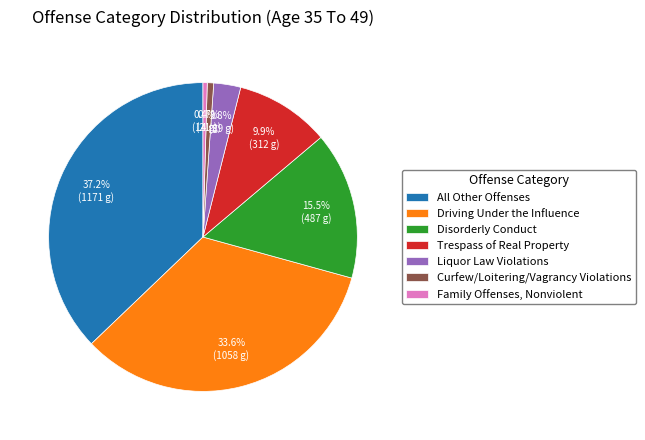

What is the total percentage of Trespass of Real Property and Curfew/Loitering/Vagrancy Violations?

10.6%